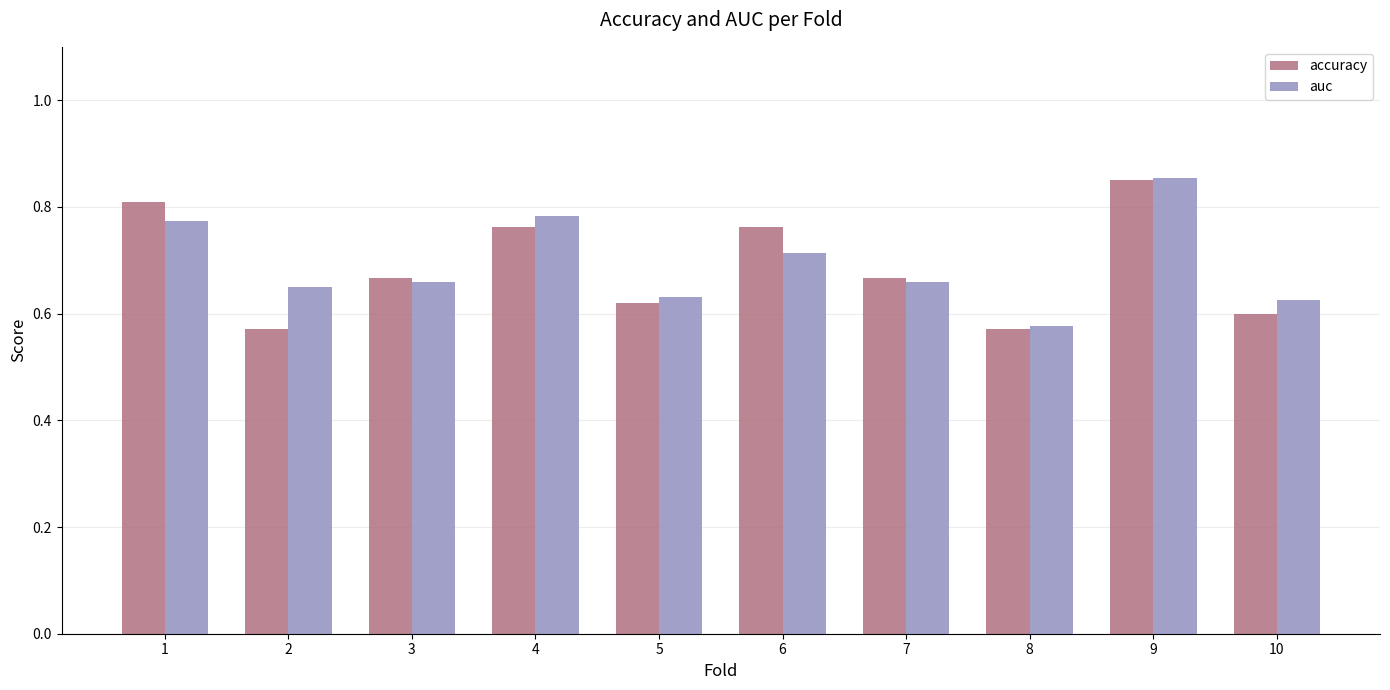

Which label corresponds to the largest value in the chart?

9